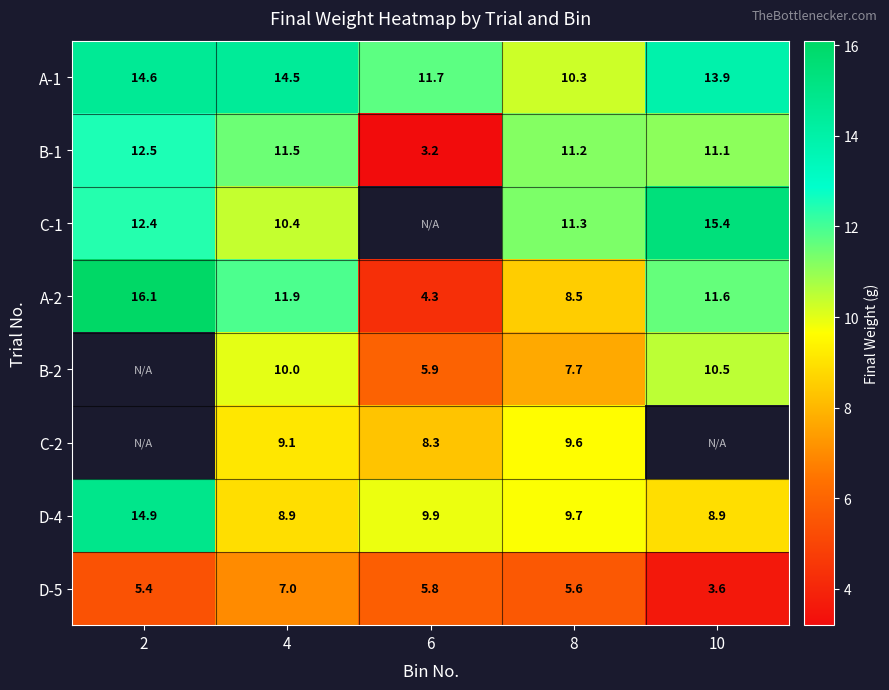

What is the difference between the highest and lowest values at 2?

10.7